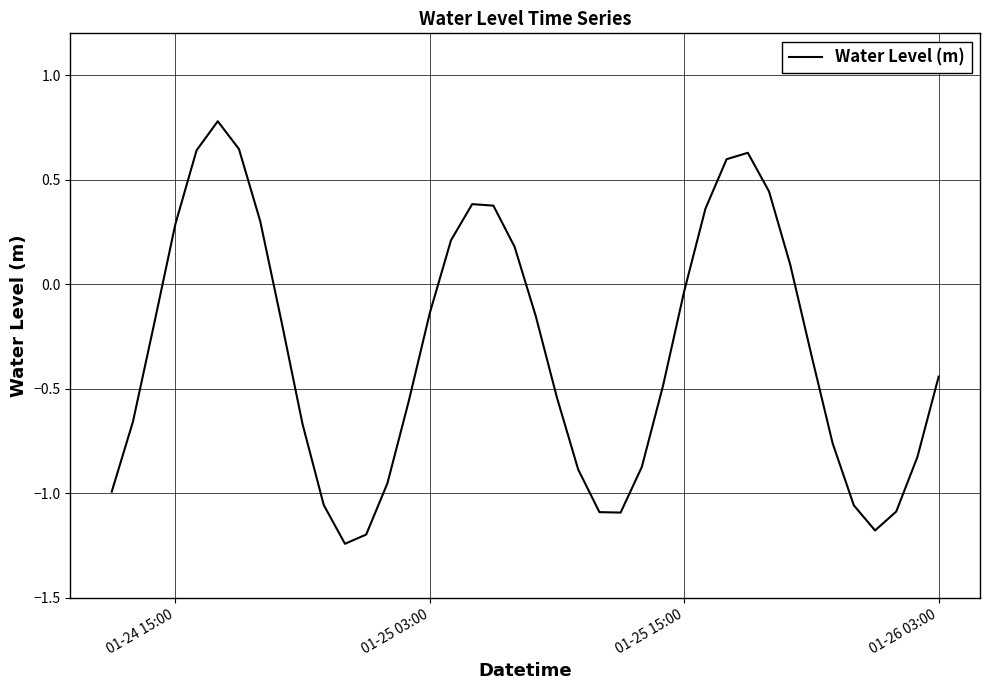

What is the maximum value shown in the chart?

0.8